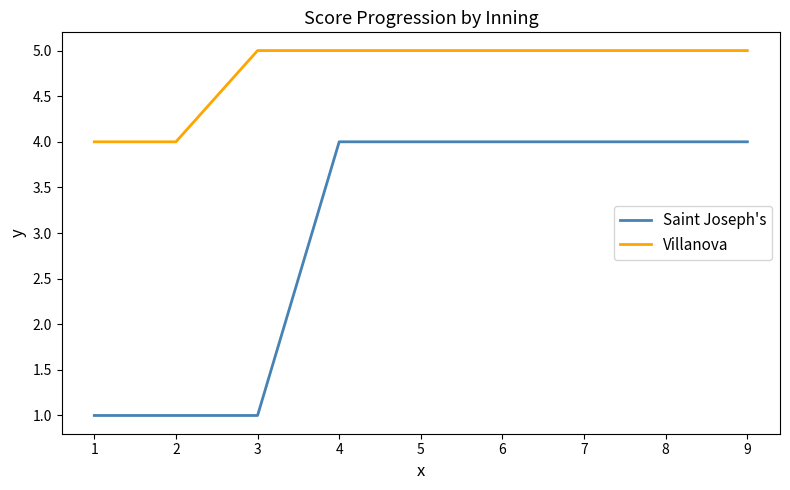

Is this an area chart (filled region under the line)?

No